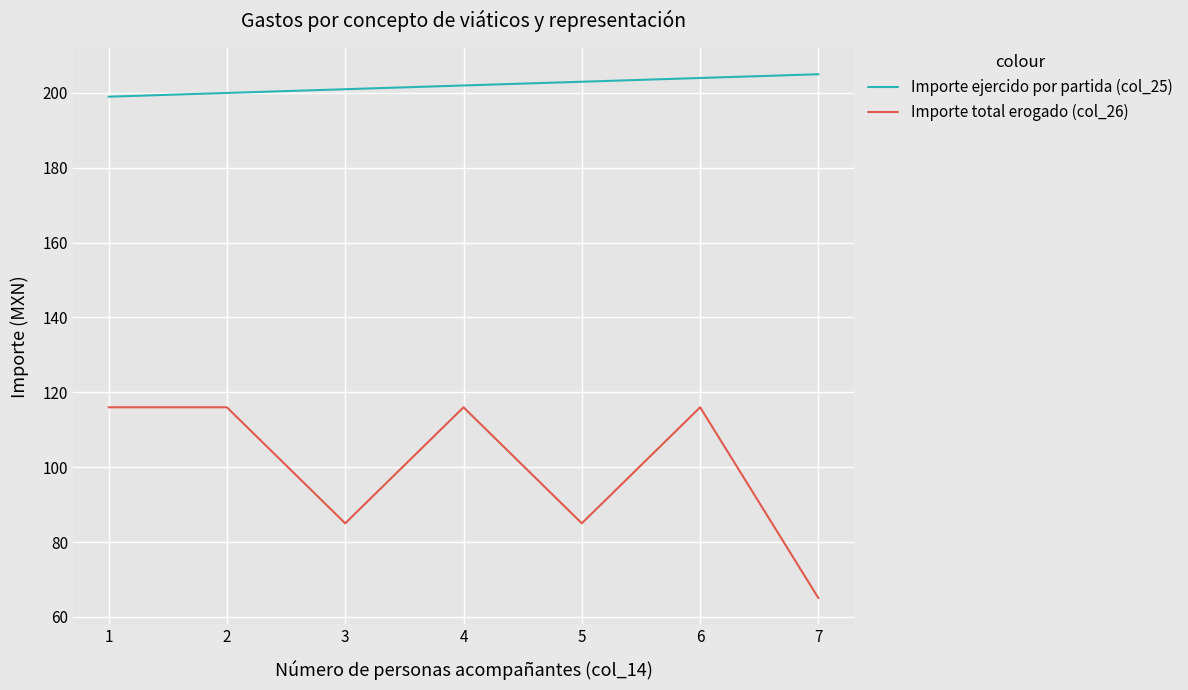

Read the Importe ejercido por partida (col_25) value at 4.

202